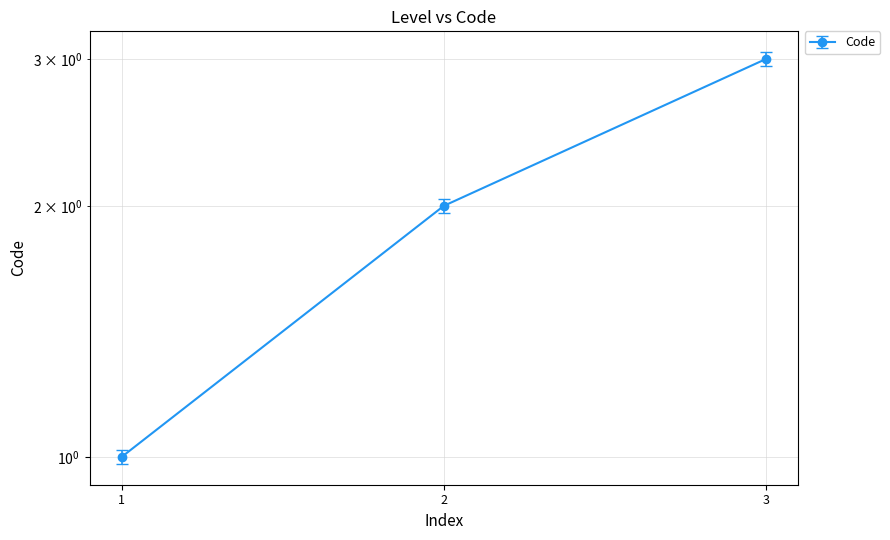

Count the values in the range 1 to 3.

3